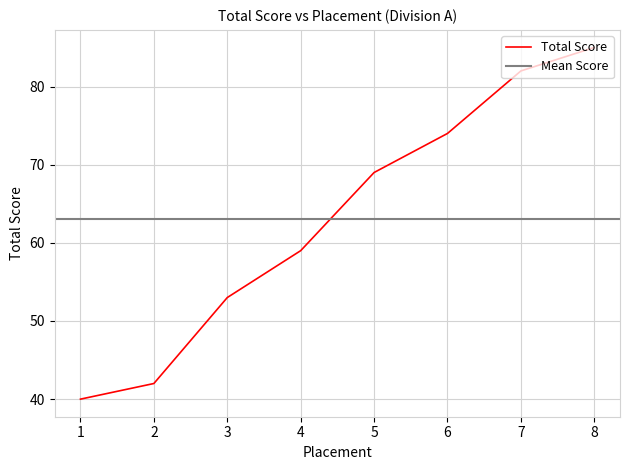

What is the difference between the maximum and second lowest values?

43